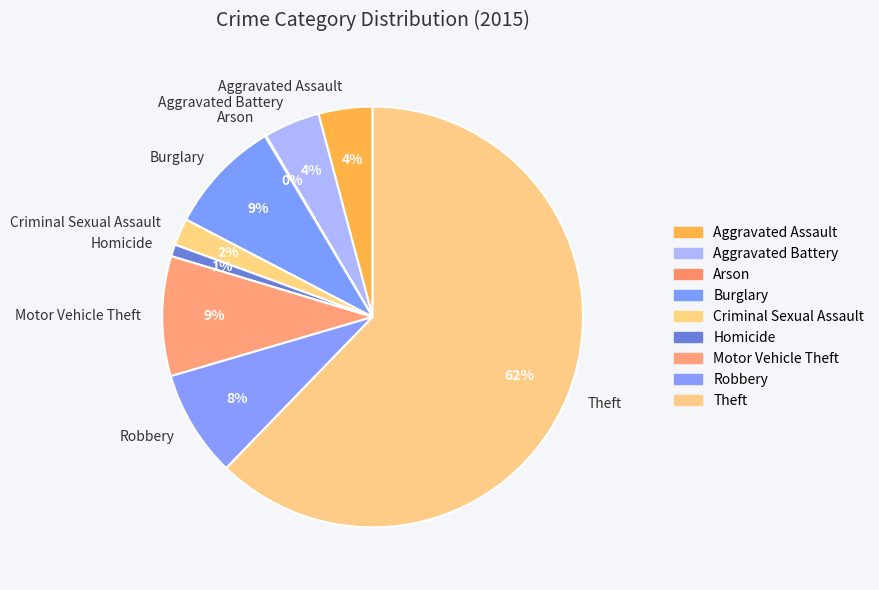

Combined, do Aggravated Battery and Criminal Sexual Assault account for over 50%?

No